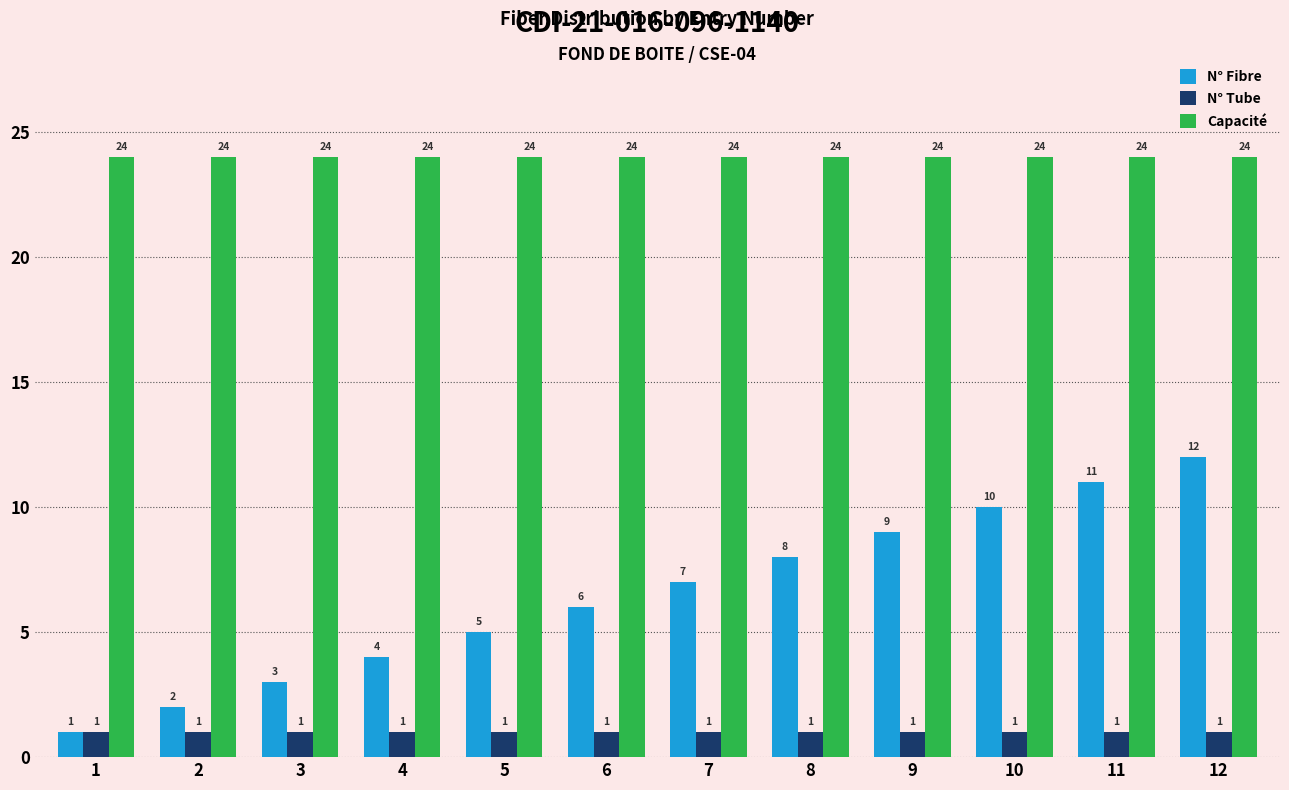

Reading right to left, list all the values displayed in this chart.

N° Fibre: 12	11	10	9	8	7	6	5	4	3	2	1
N° Tube: 1	1	1	1	1	1	1	1	1	1	1	1
Capacité: 24	24	24	24	24	24	24	24	24	24	24	24